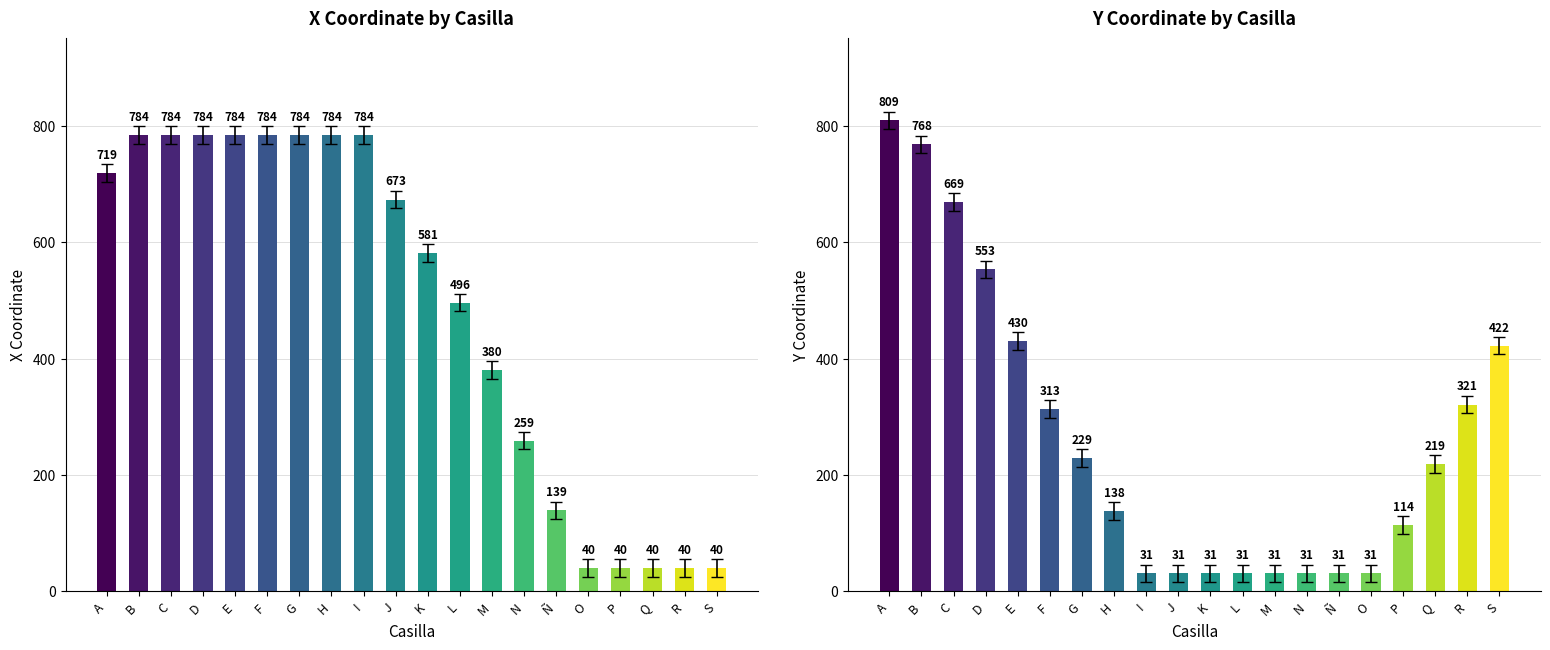

What is the greatest value displayed?

809